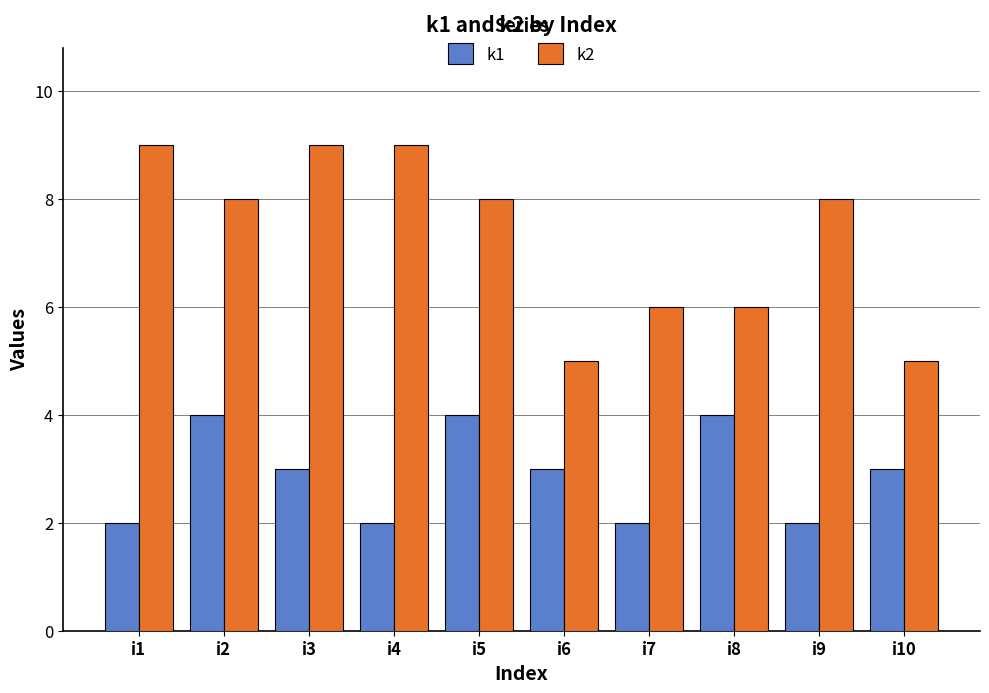

The k2 series shows 9 at i3. True or false?

True